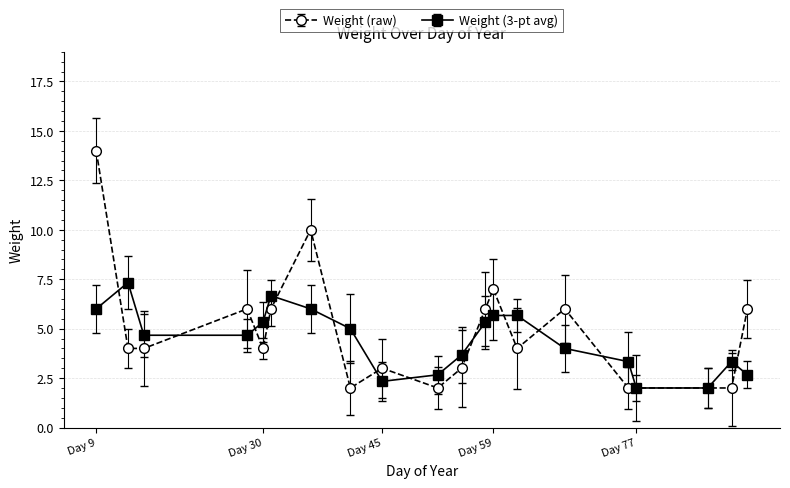

List the series in order of their peak value, highest first.

Weight (raw), Weight (3-pt avg)